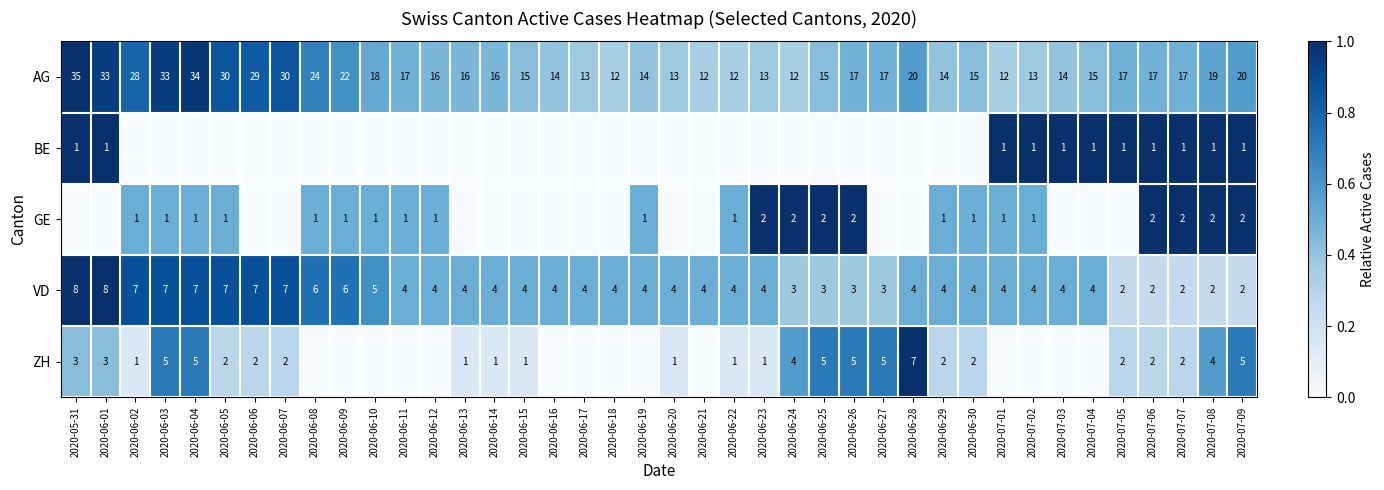

What is the difference between the AG values at 2020-06-30 and 2020-07-01?

3